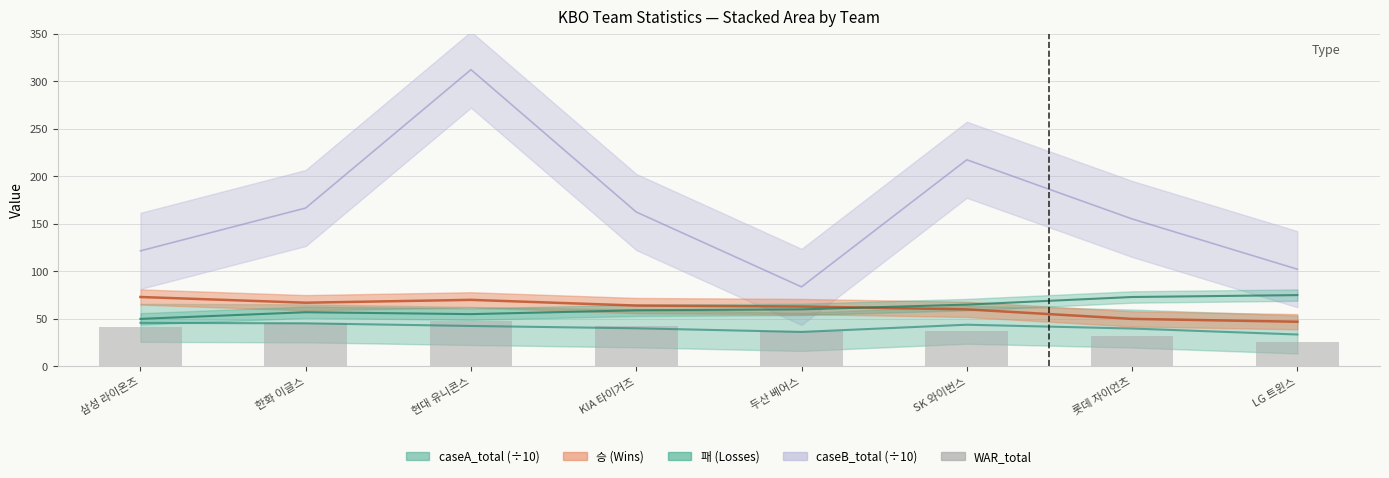

What is the smallest value displayed?

25.3